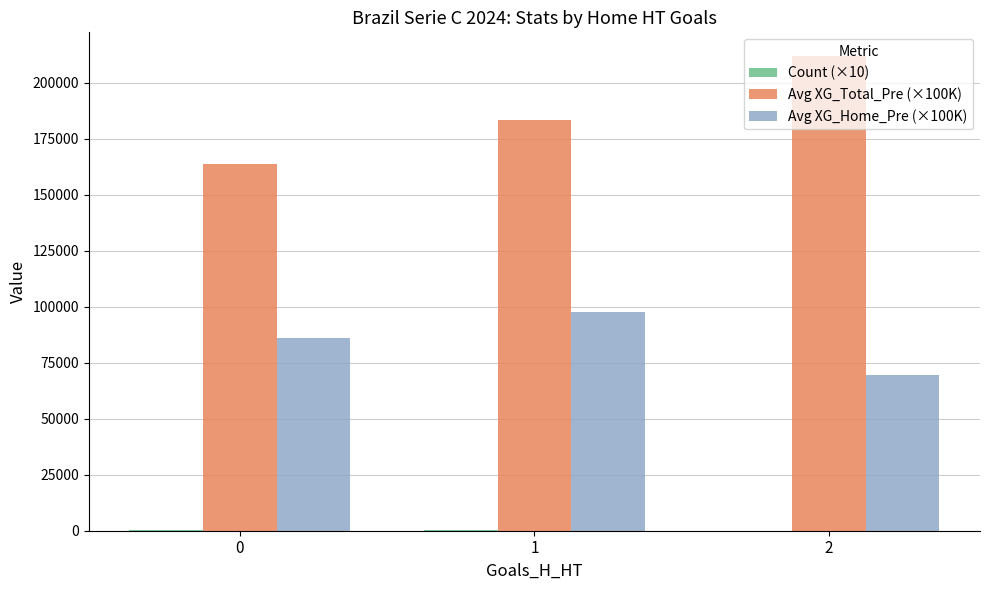

How many data points does each series have?

3